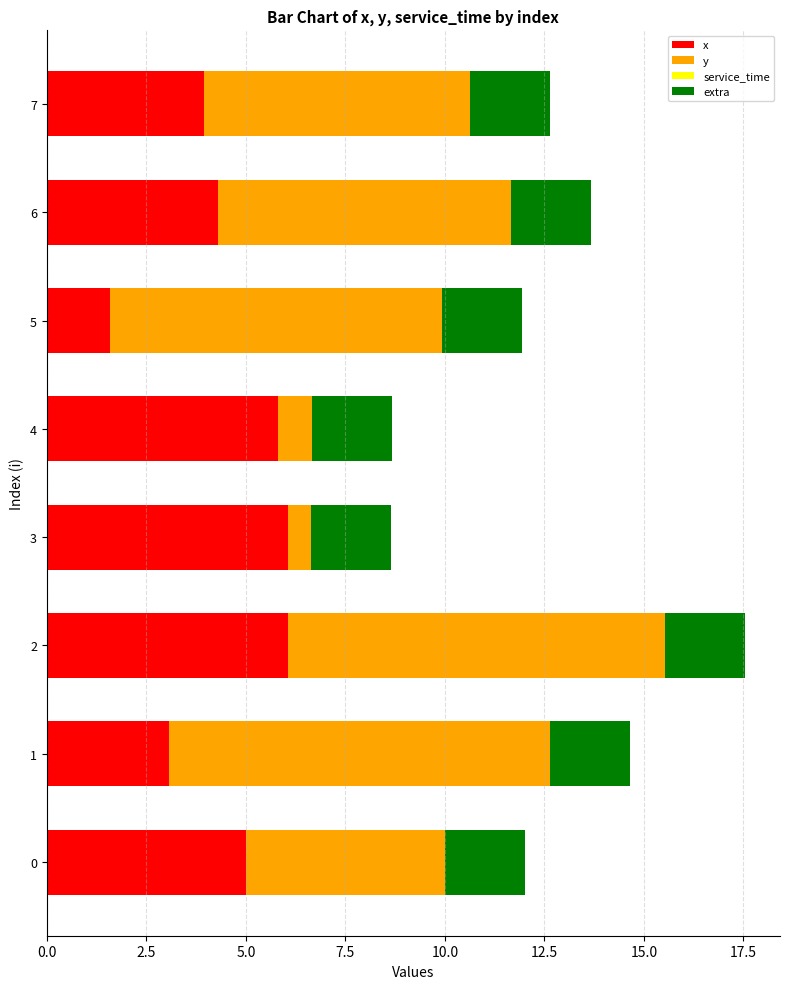

What is the difference between the second highest and minimum values in the x series?

4.5